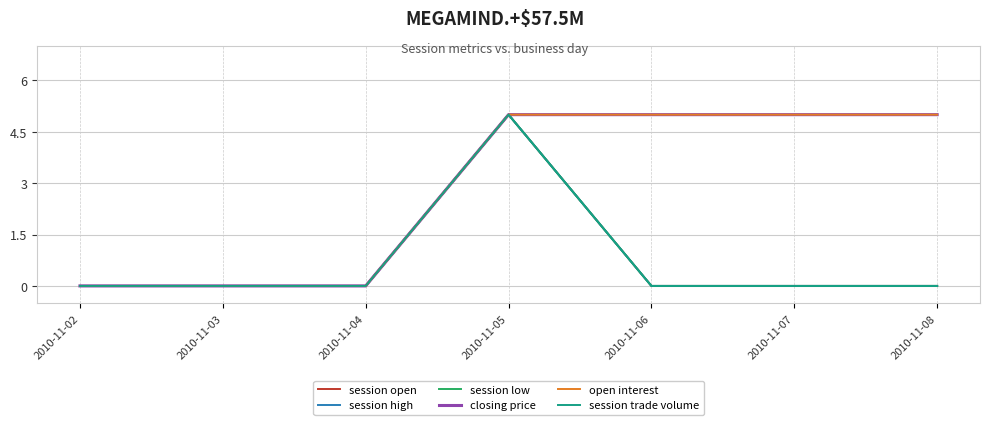

Rank the categories by closing price value from highest to lowest.

2010-11-05, 2010-11-06, 2010-11-07, 2010-11-08, 2010-11-02, 2010-11-03, 2010-11-04